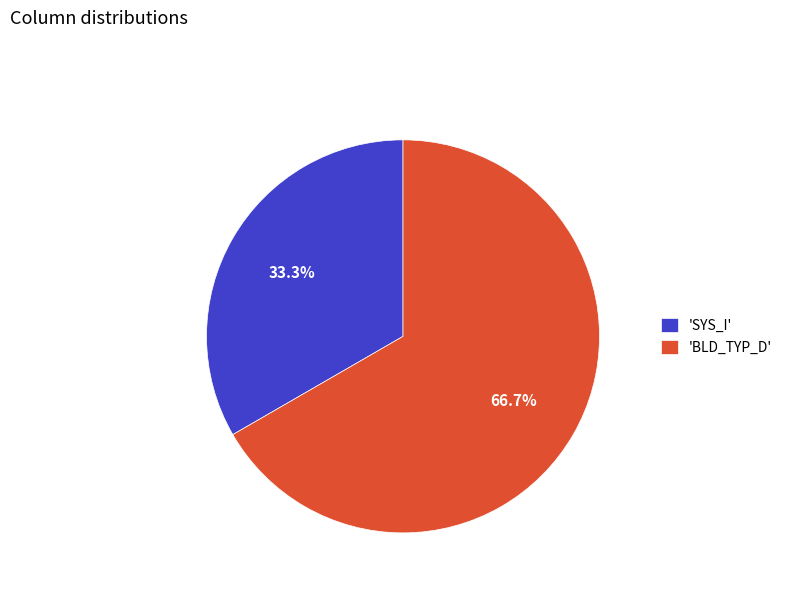

Which has a higher value, 'SYS_I' or 'BLD_TYP_D'?

'BLD_TYP_D'